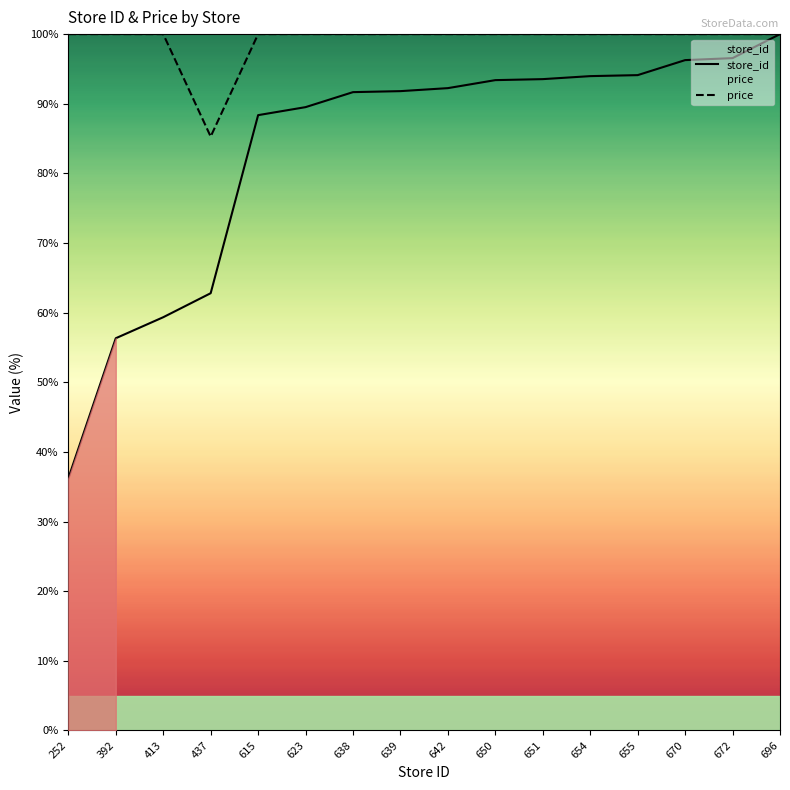

Reading left to right, extract all data points from this chart.

store_id: 252=36.2	392=56.3	413=59.3	437=62.8	615=88.4	623=89.5	638=91.7	639=91.8	642=92.2	650=93.4	651=93.5	654=94.0	655=94.1	670=96.3	672=96.6	696=100.0
price: 252=100.0	392=100.0	413=100.0	437=85.3	615=100.0	623=100.0	638=100.0	639=100.0	642=100.0	650=100.0	651=100.0	654=100.0	655=100.0	670=100.0	672=100.0	696=100.0